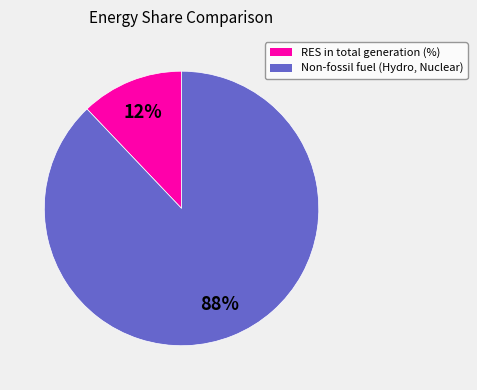

Combined, do Non-fossil fuel (Hydro, Nuclear) and RES in total generation (%) account for over 50%?

Yes